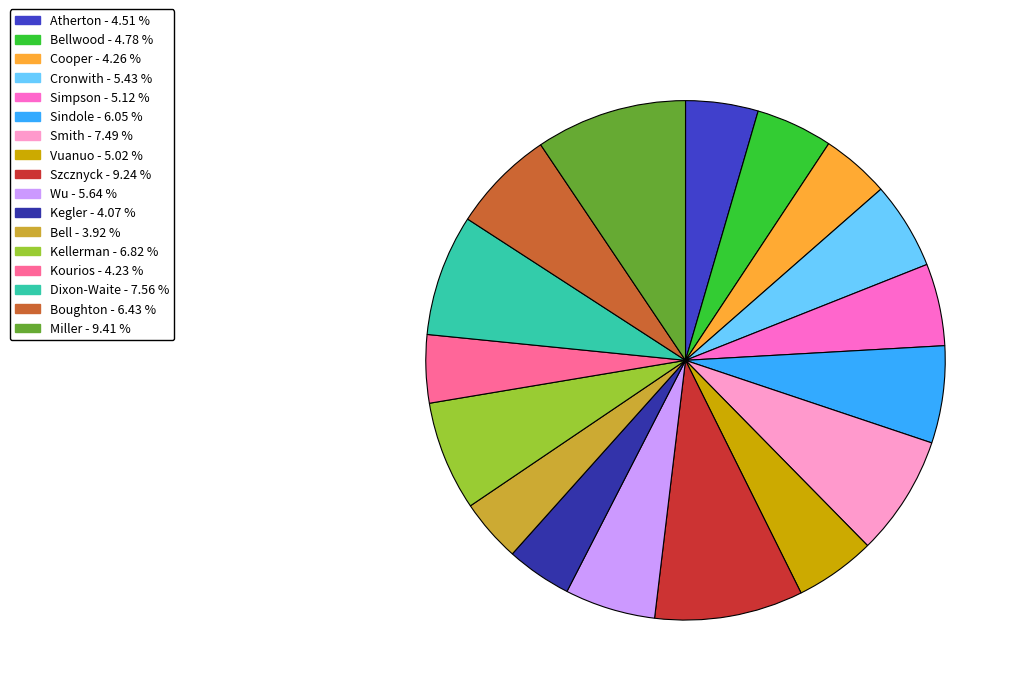

How many segments does this pie chart have?

17